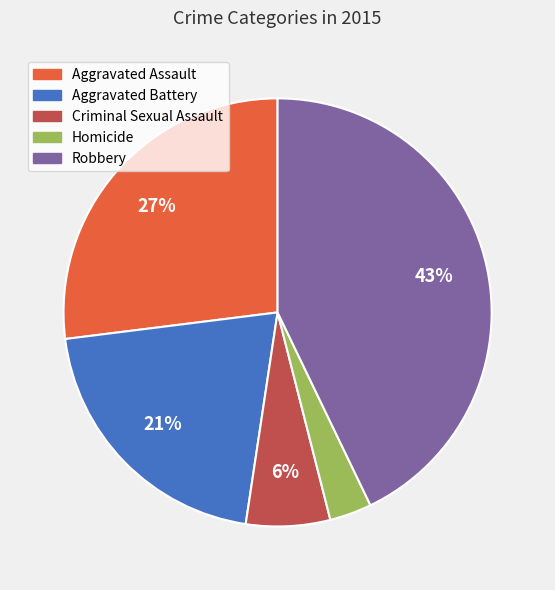

How many segments does this pie chart have?

5